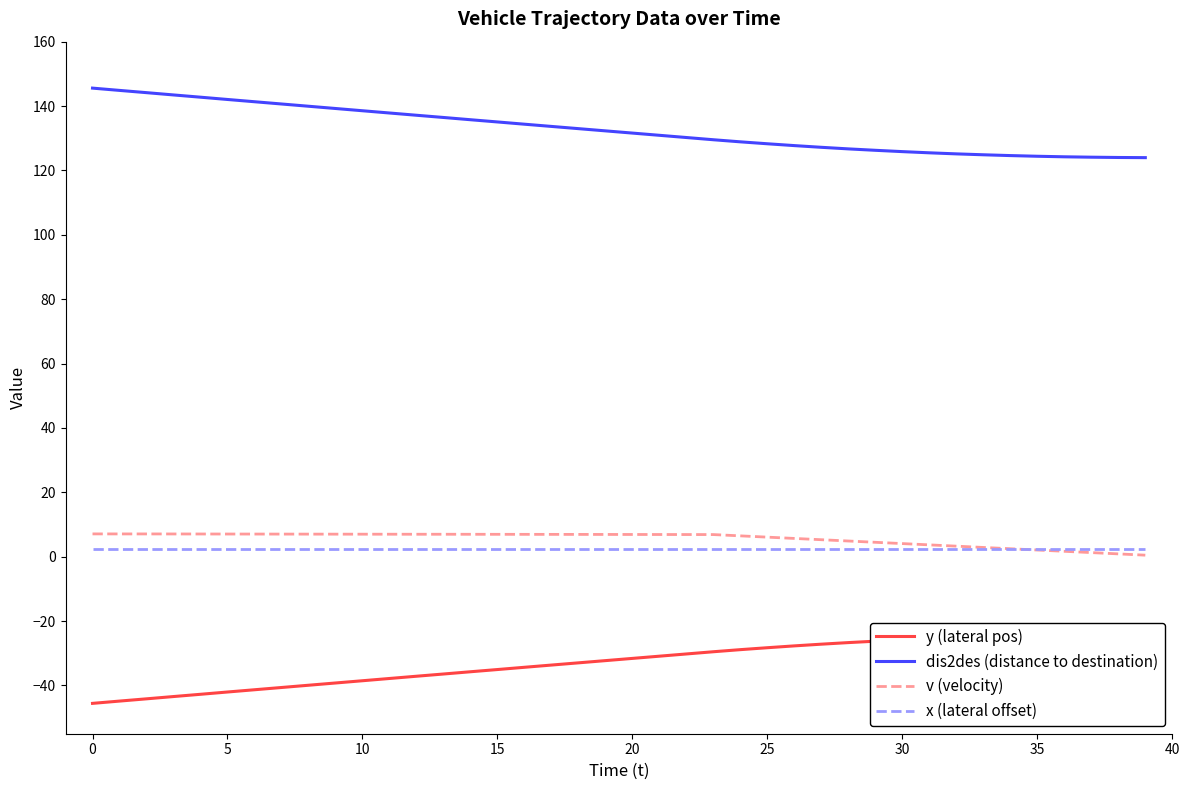

What is the sum of the x (lateral offset) values at 26 and 22?

5.0